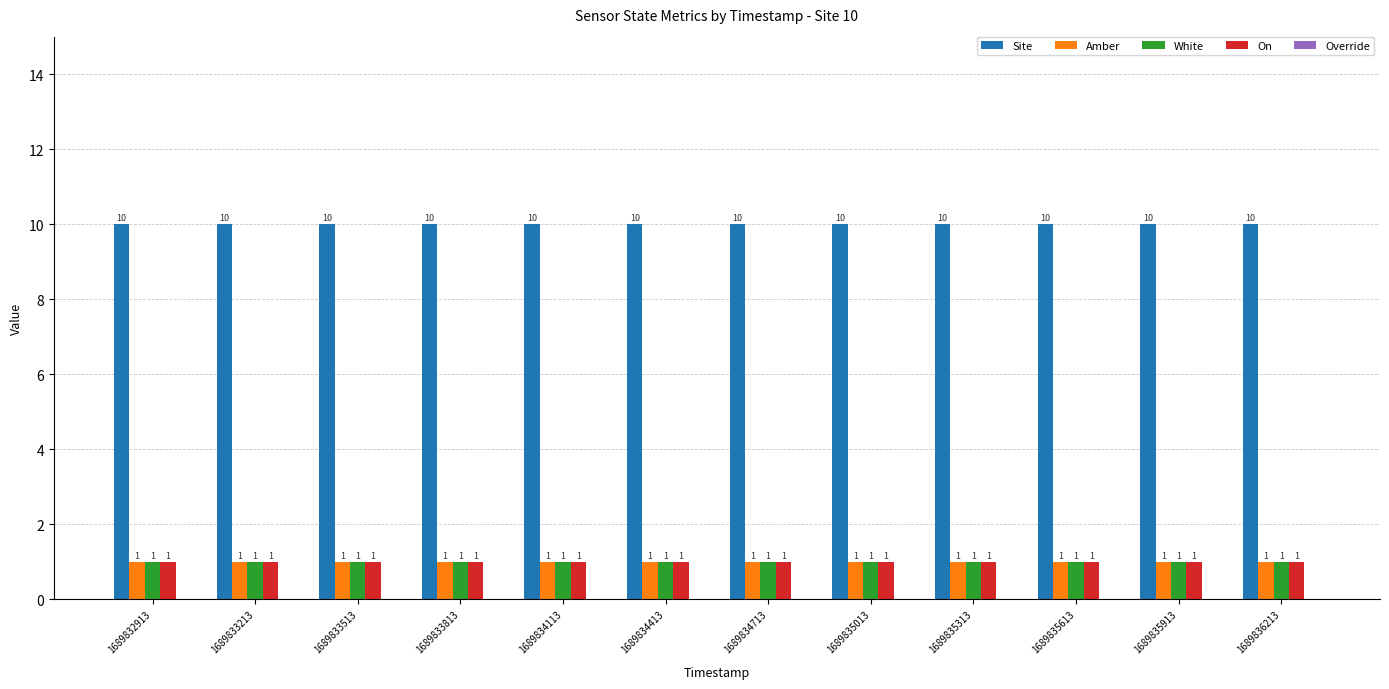

What is the value of the White bar at the 12th from the left?

1